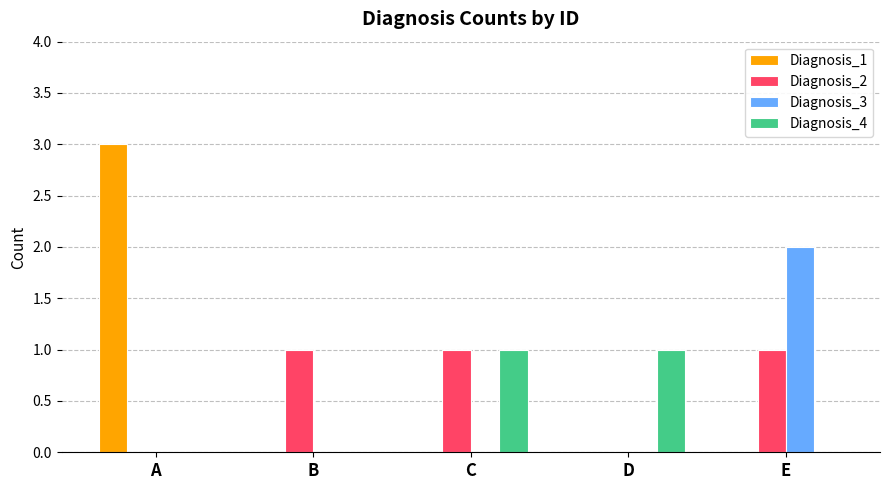

How many Diagnosis_1 values are between 0 and 1?

4